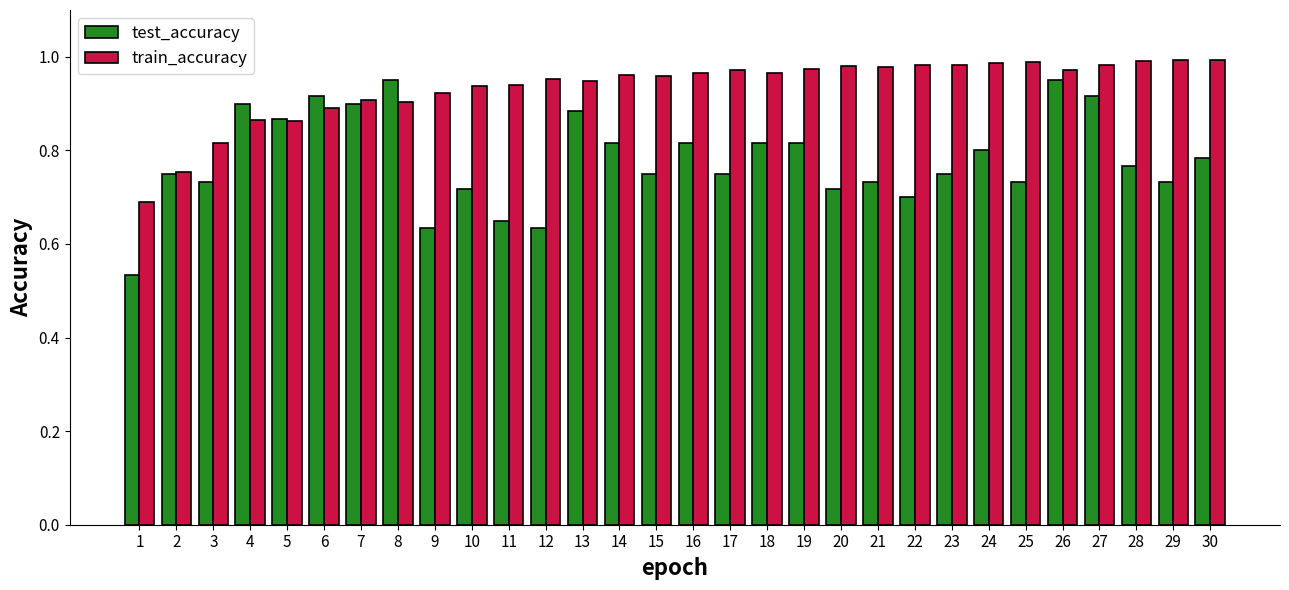

The value of test_accuracy at 25 is 0.7. True or false?

True